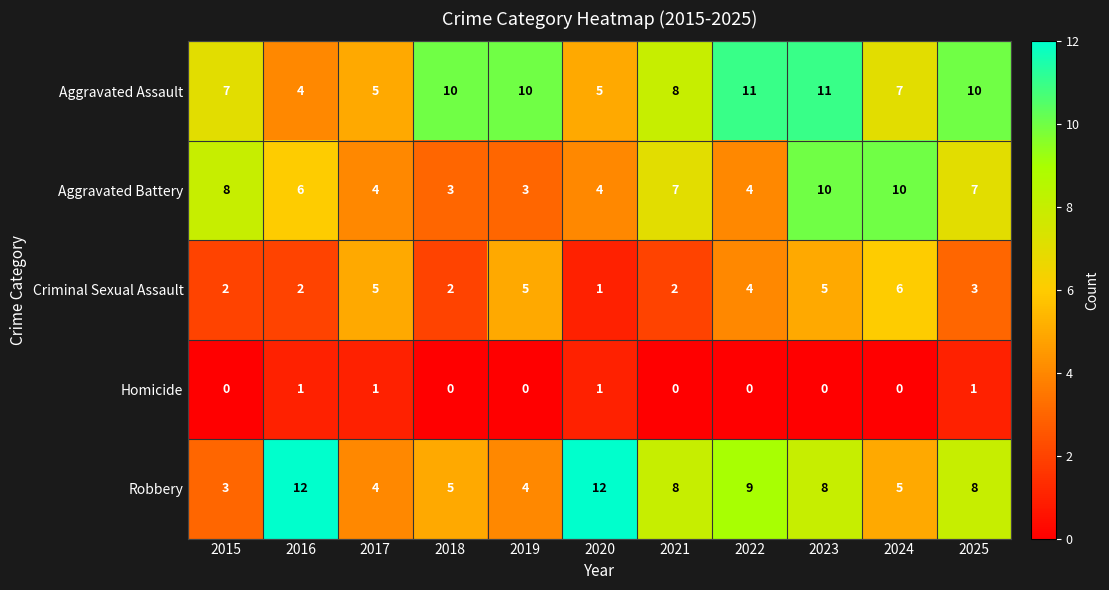

What is the maximum value shown in the chart?

12